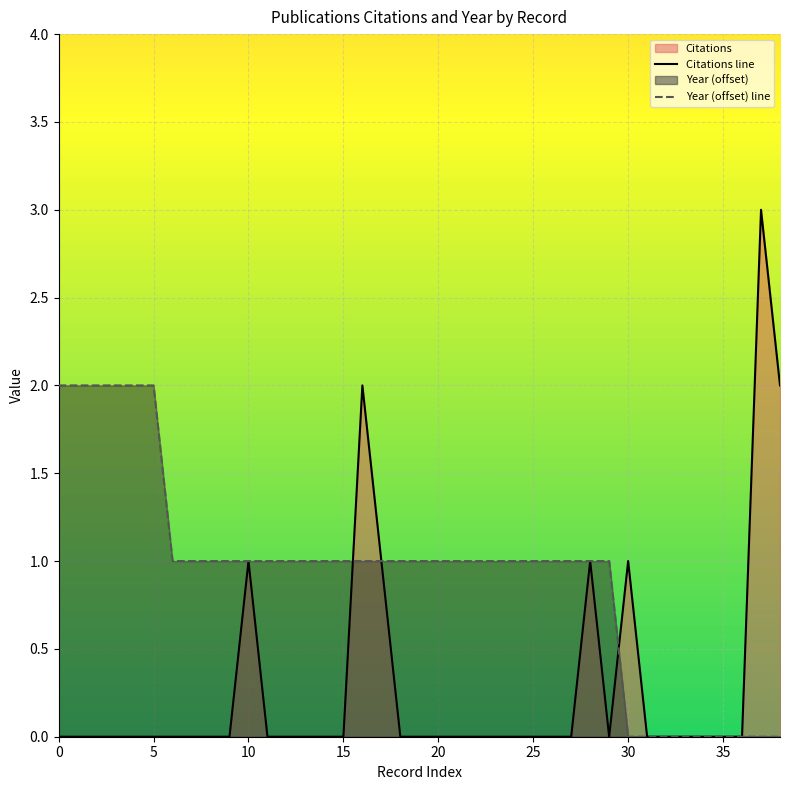

What is the difference between the maximum and second lowest values in the Year (offset) line series?

2